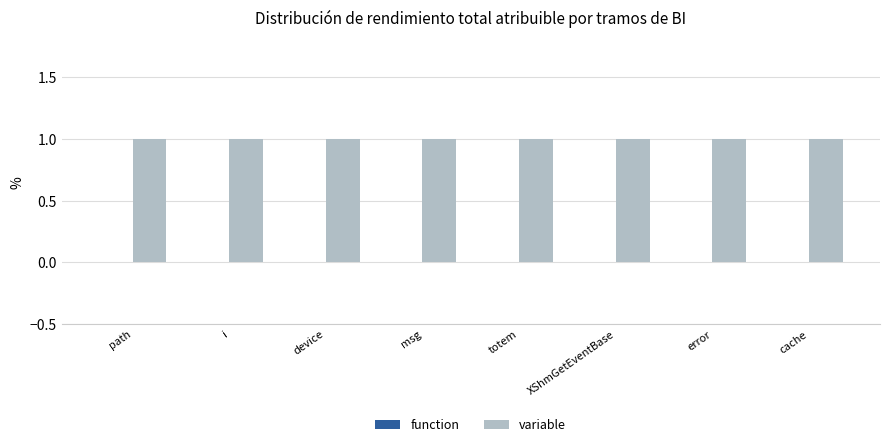

What is the label of the 3rd bar from the left?

device